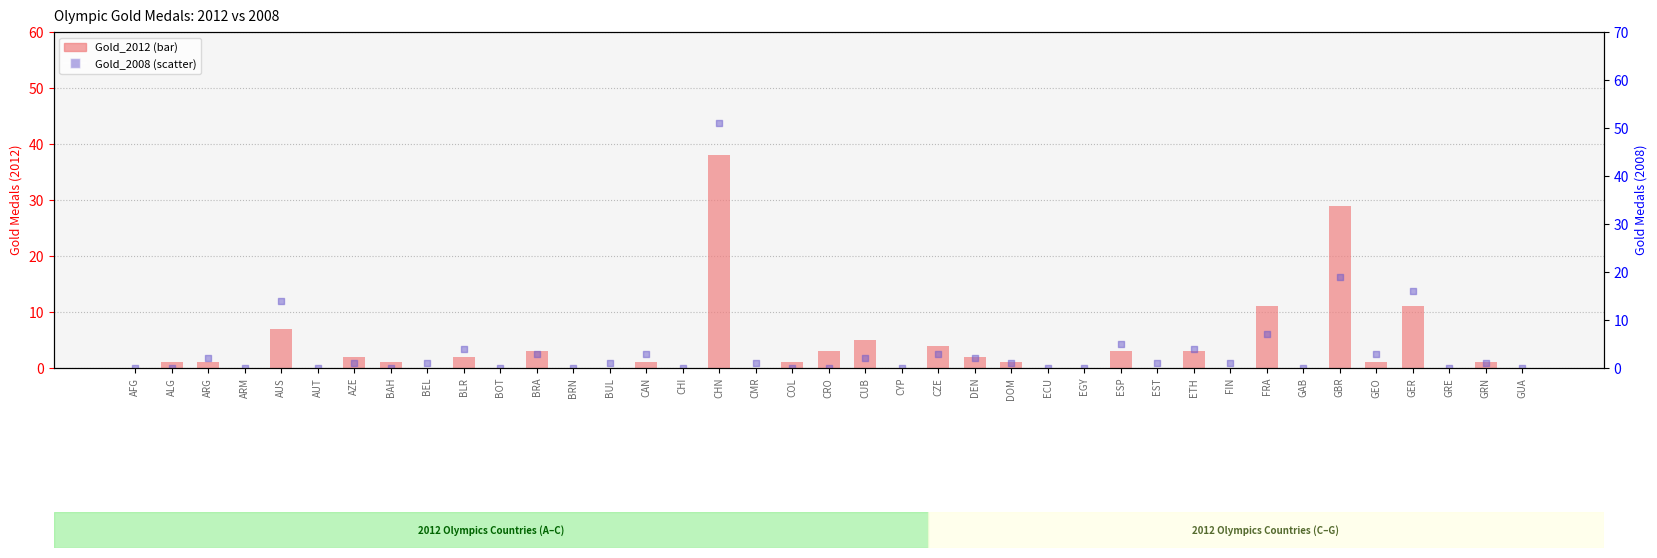

What is the total value across all series at CHN?

89